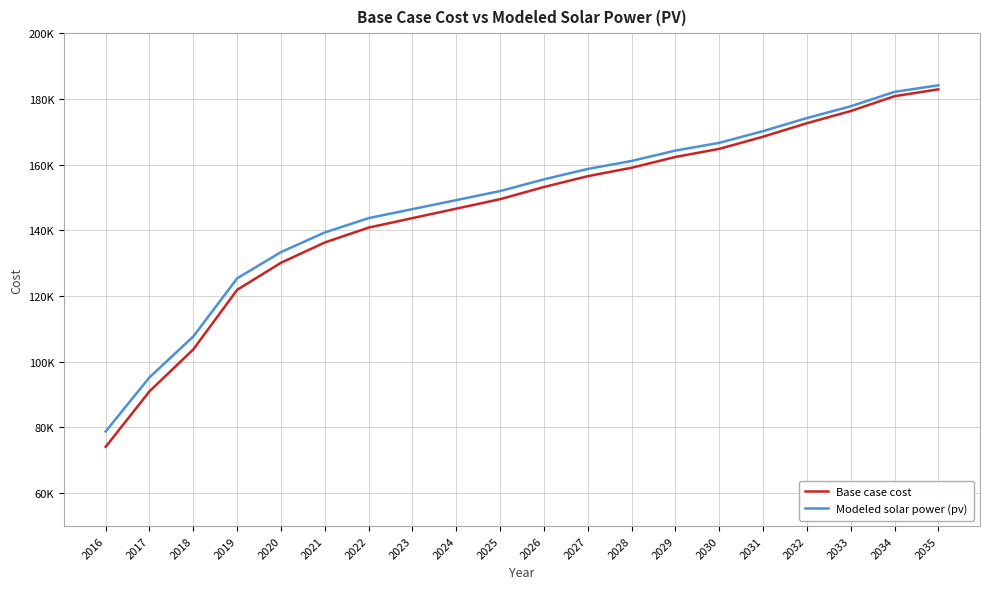

Is this an area chart (filled region under the line)?

No